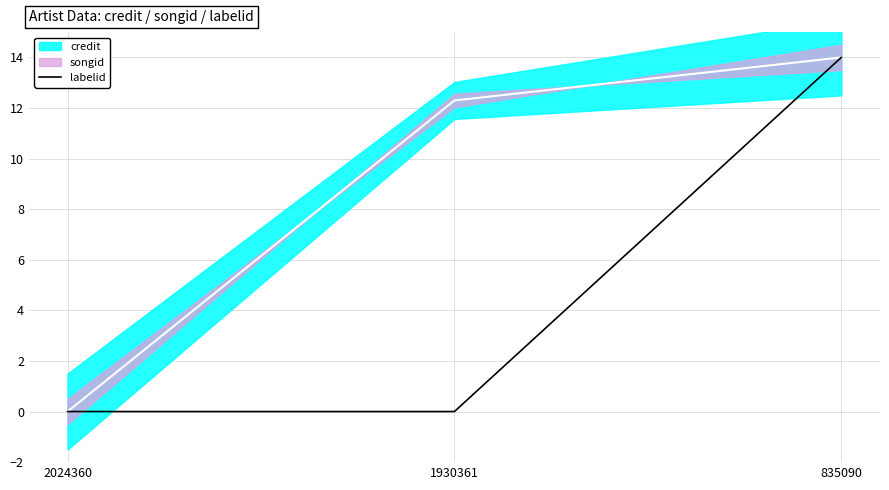

Reading right to left, list all the values displayed in this chart.

835090=14	1930361=0	2024360=0